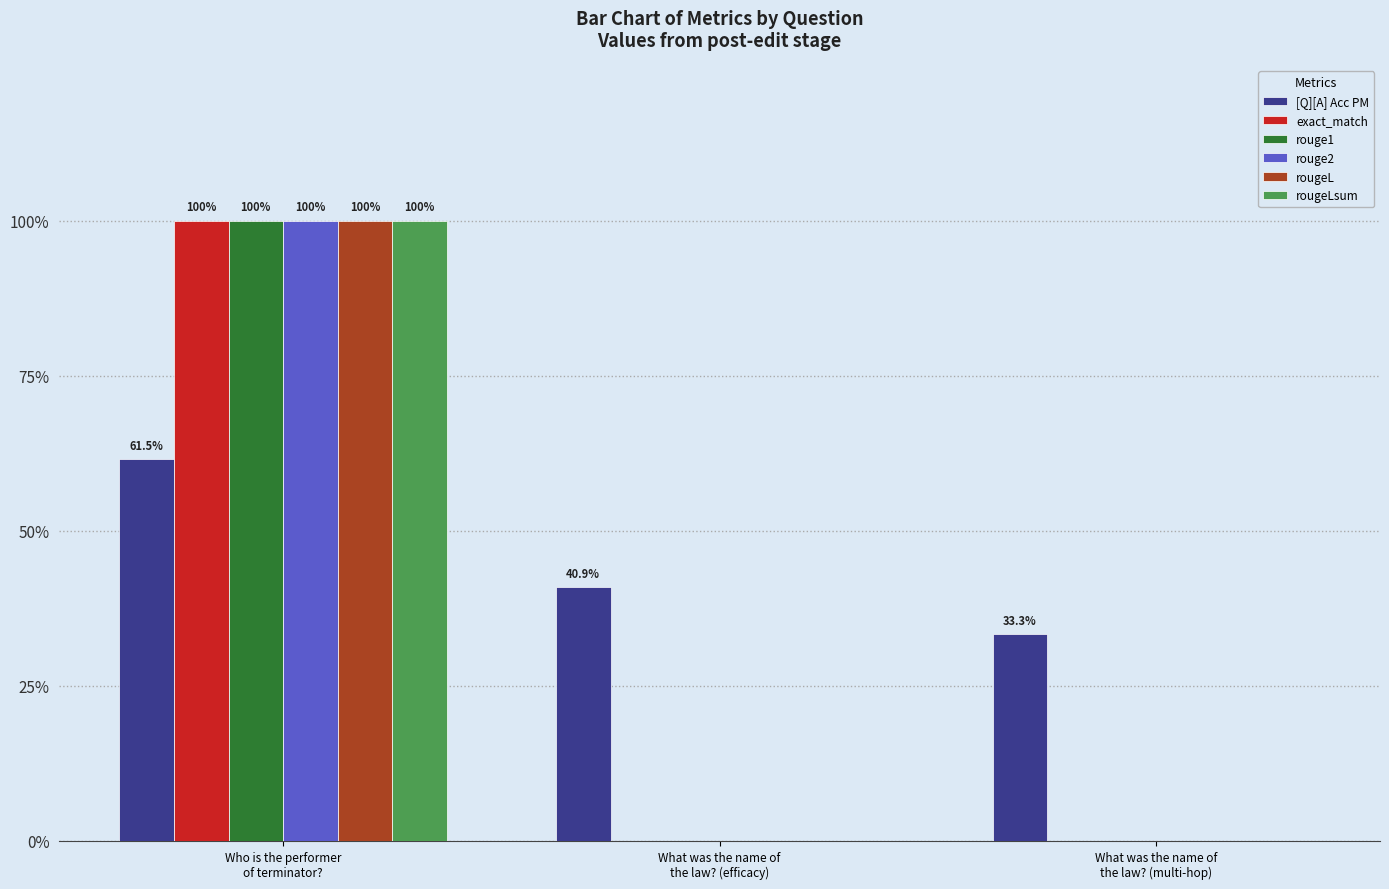

Is it true that rougeL equals 1.0 at Who is the performer
of terminator??

True